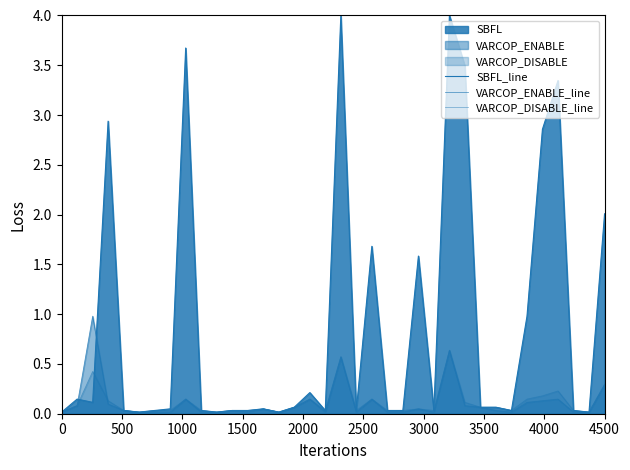

What is the maximum value for VARCOP_DISABLE_line?

0.6